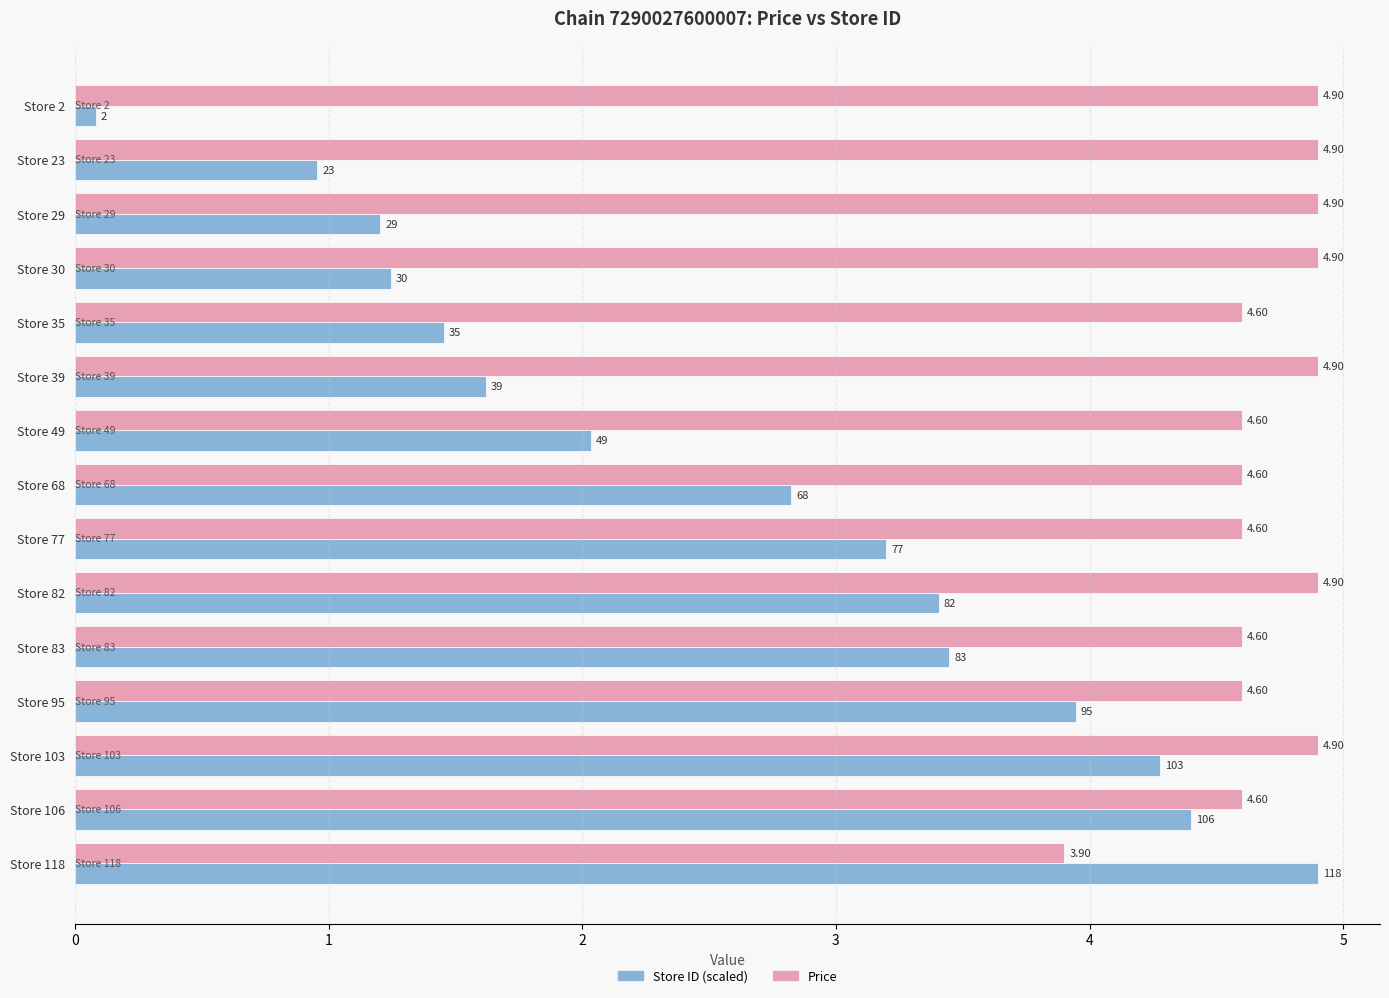

What is the sum of all Store ID (scaled) values?

39.0